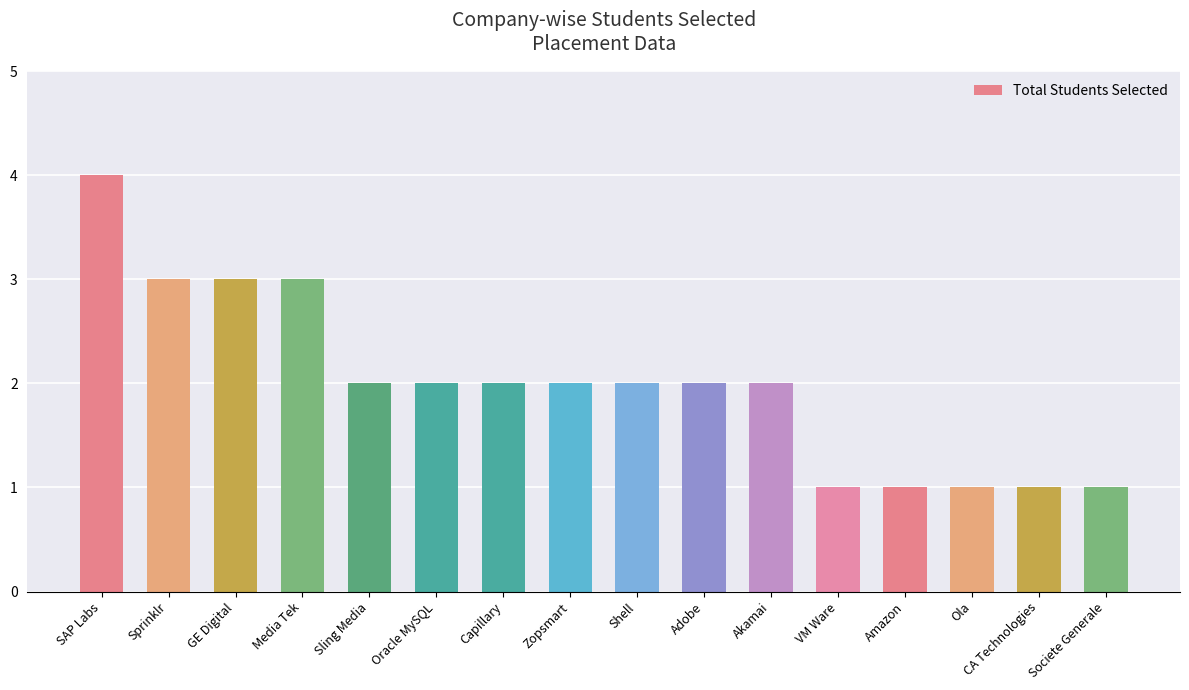

What is the maximum value shown in the chart?

4